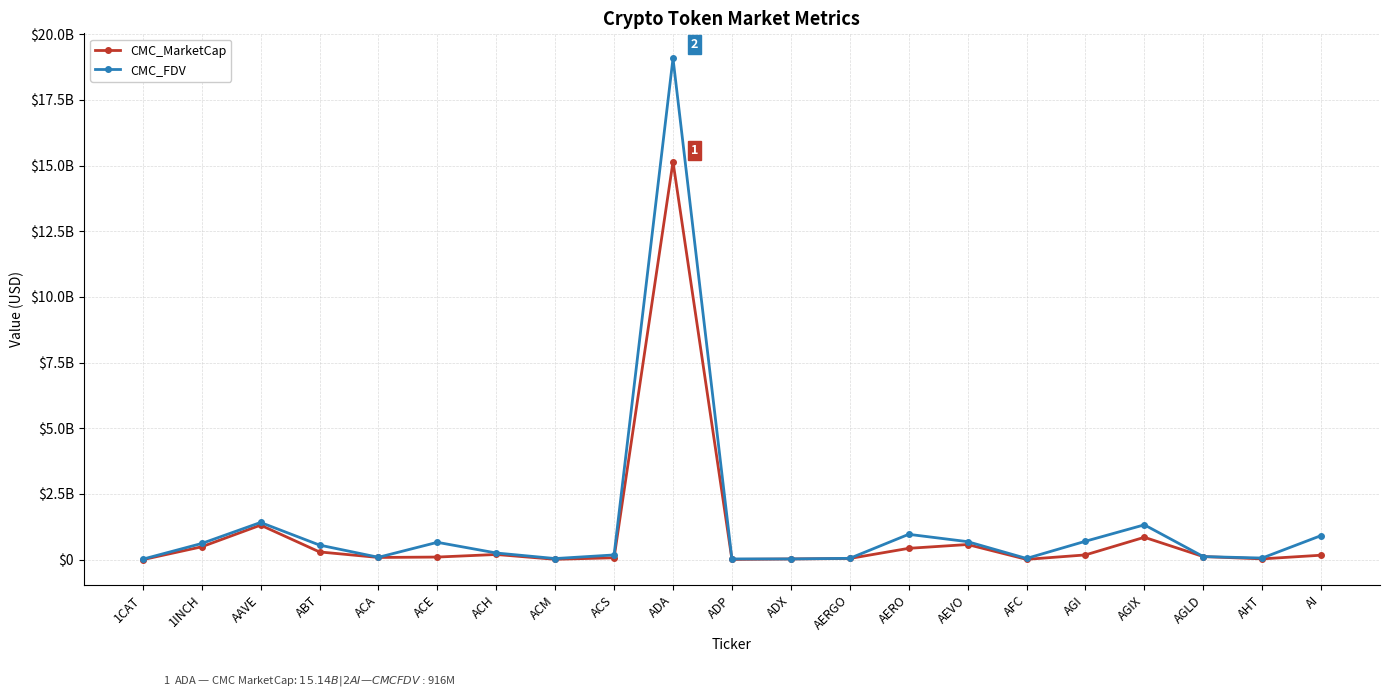

What are all the series names shown in the legend?

CMC_MarketCap, CMC_FDV